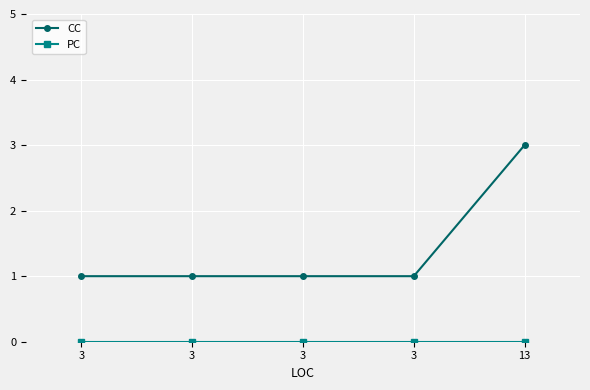

Which series has the largest range (max minus min)?

CC